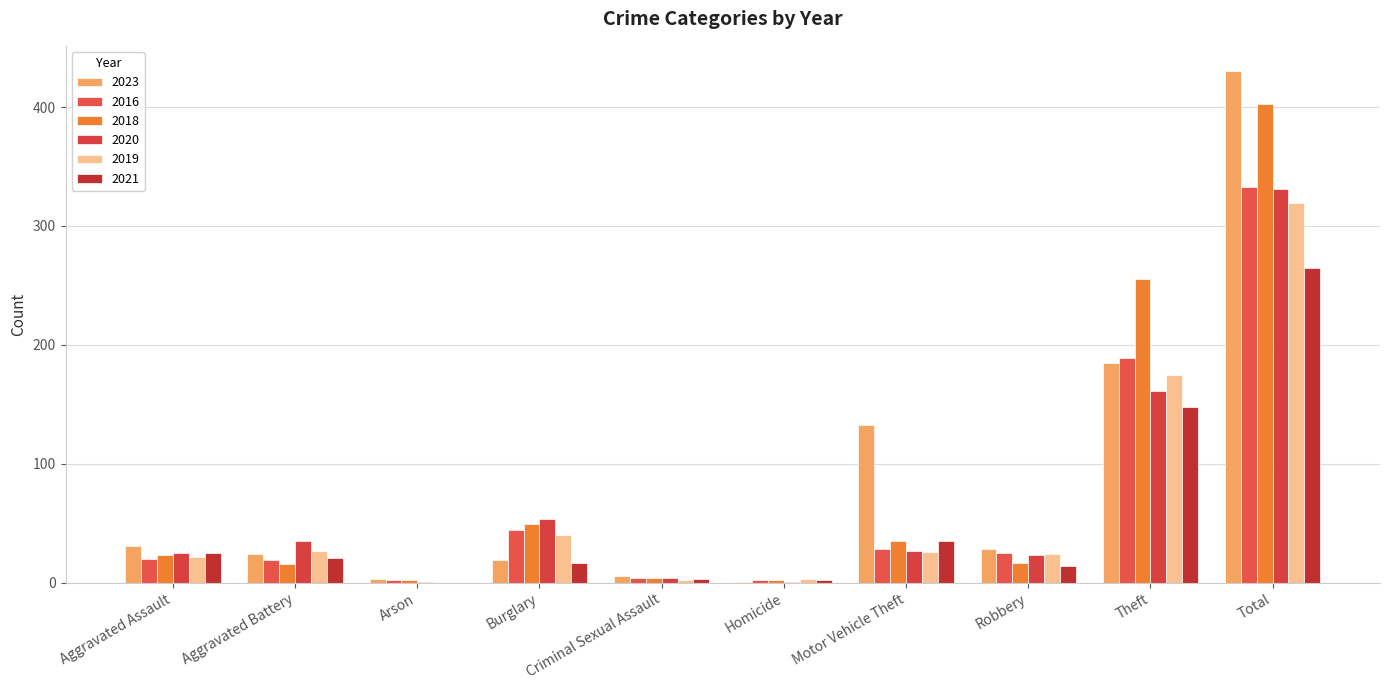

What are all the series names shown in the legend?

2023, 2016, 2018, 2020, 2019, 2021